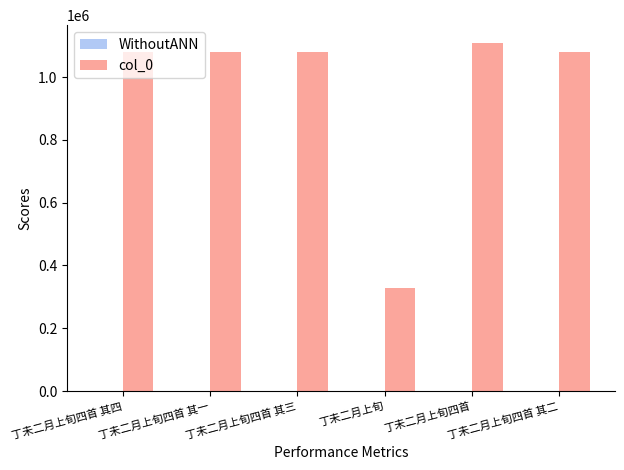

The chart shows a value of 443858 at 丁未二月上旬四首 其一. True or false?

False